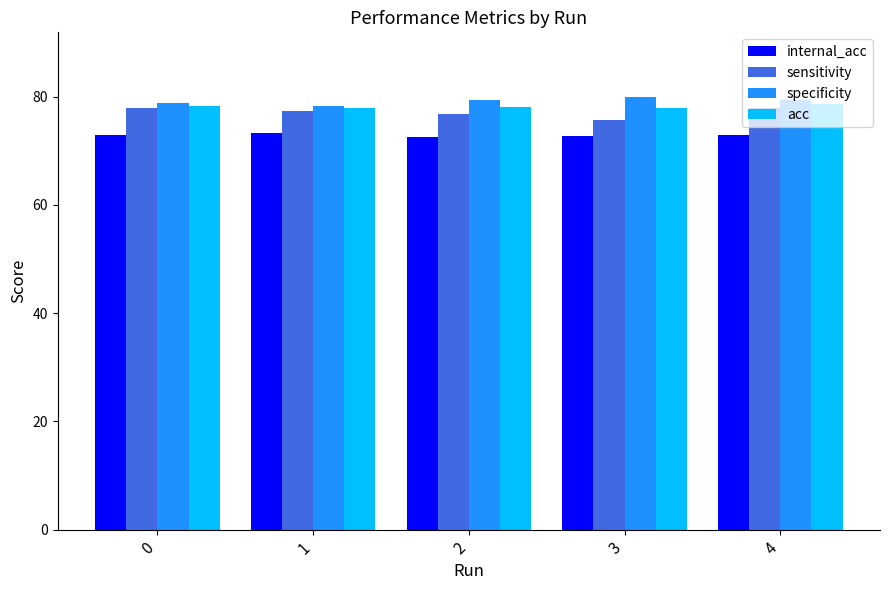

What is the difference between the second highest and minimum values in the specificity series?

1.0